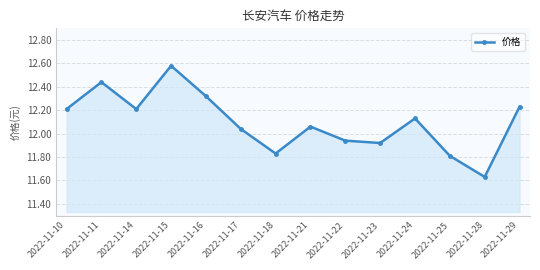

Is it true that the value at 2022-11-14 is 12.2?

True